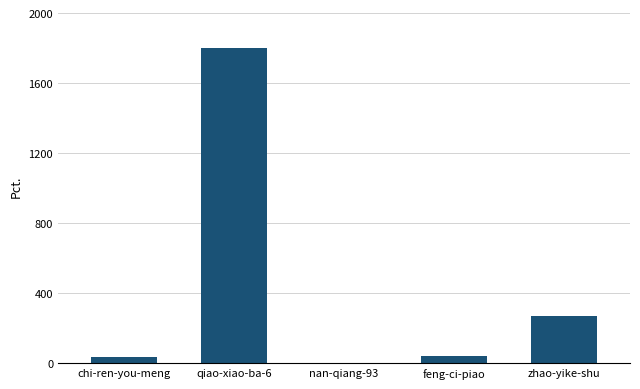

Where is the data nearest to the value 904?

zhao-yike-shu